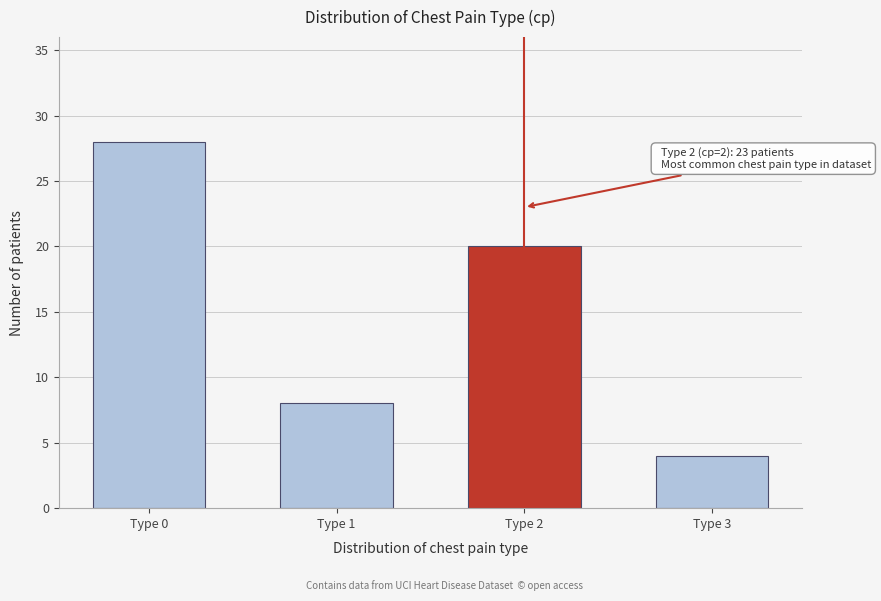

Reading left to right, what are all the values shown in this chart?

Type 0=28	Type 1=8	Type 2=20	Type 3=4